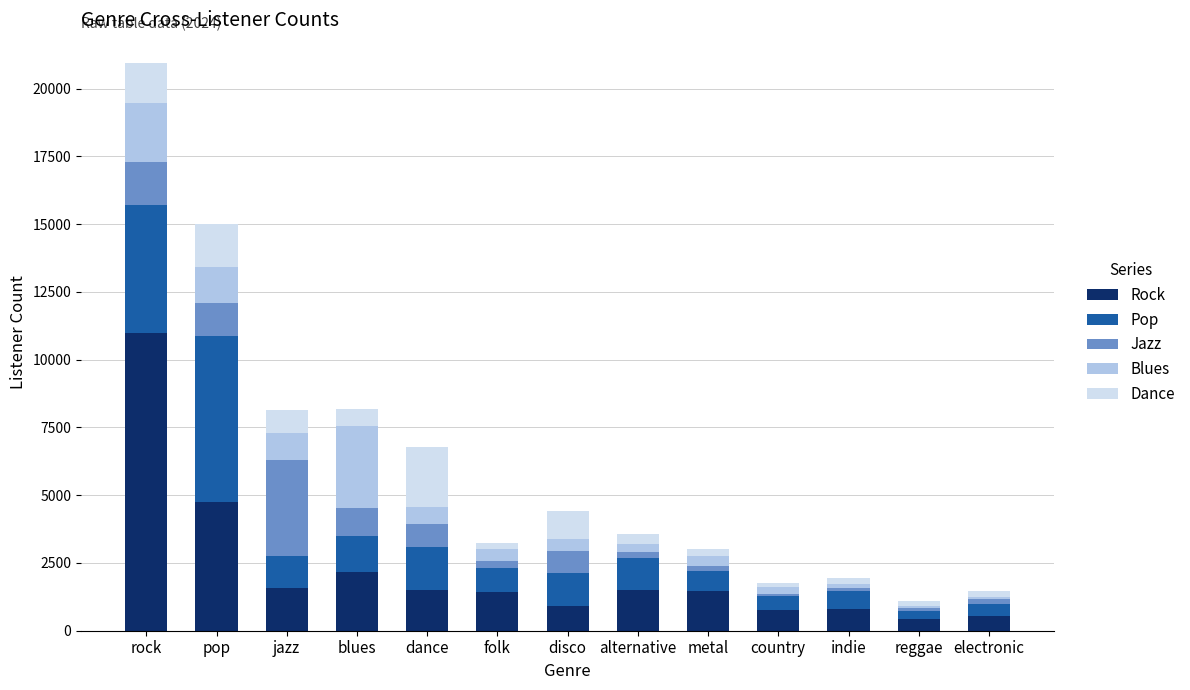

The Rock series shows 529 at electronic. True or false?

True